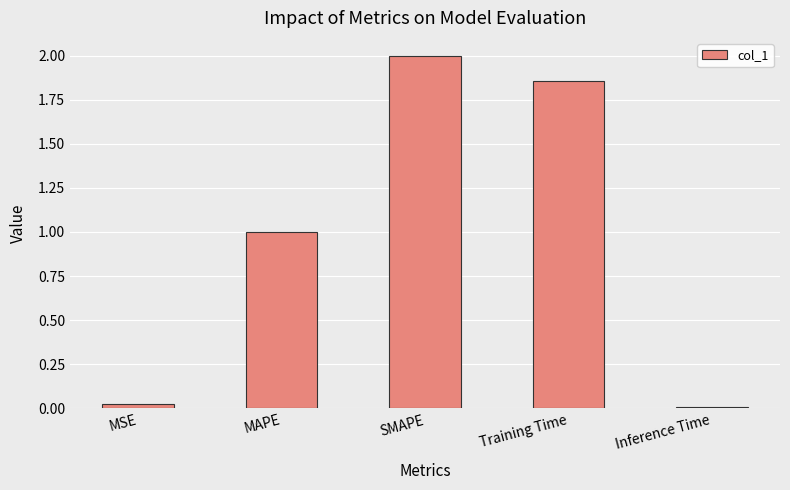

Approximately how many times larger is the value at SMAPE compared to MAPE?

2.0